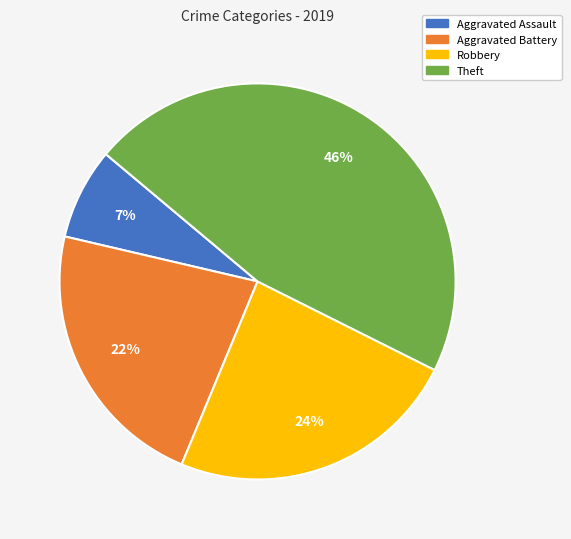

To the nearest percent, what portion does Aggravated Assault represent?

7%